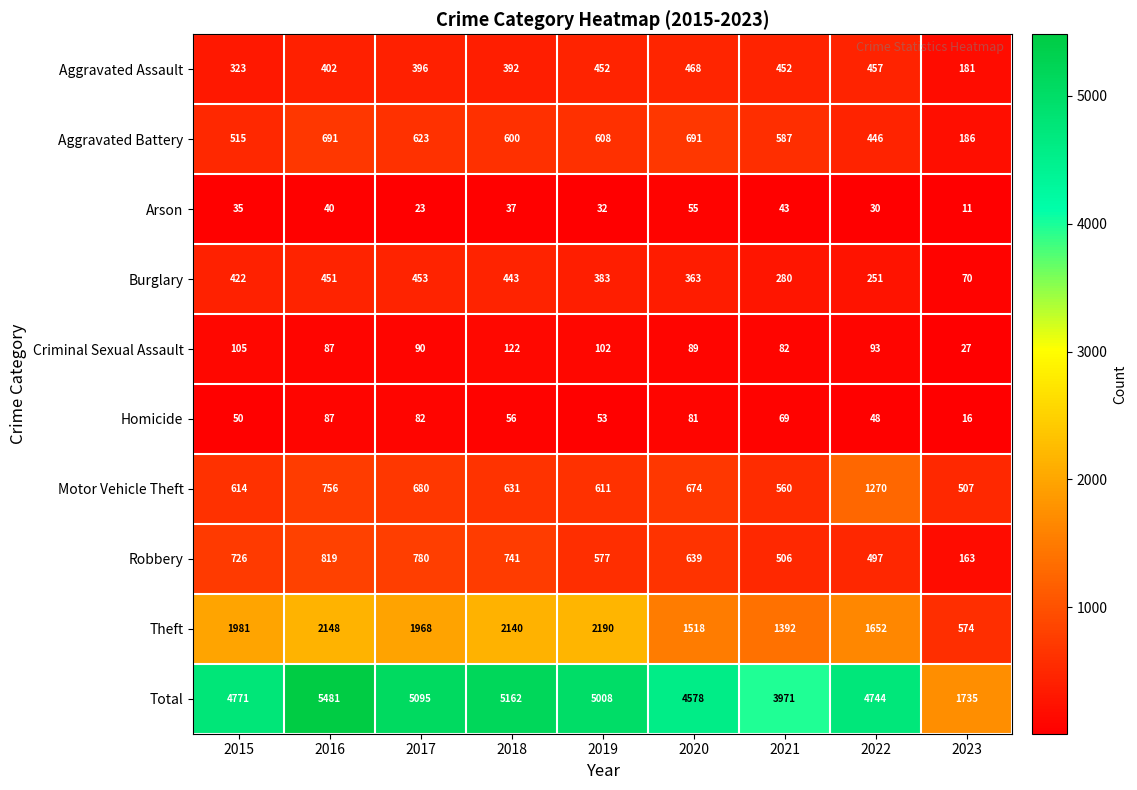

The value of Aggravated Assault at 2021 is 452. True or false?

True